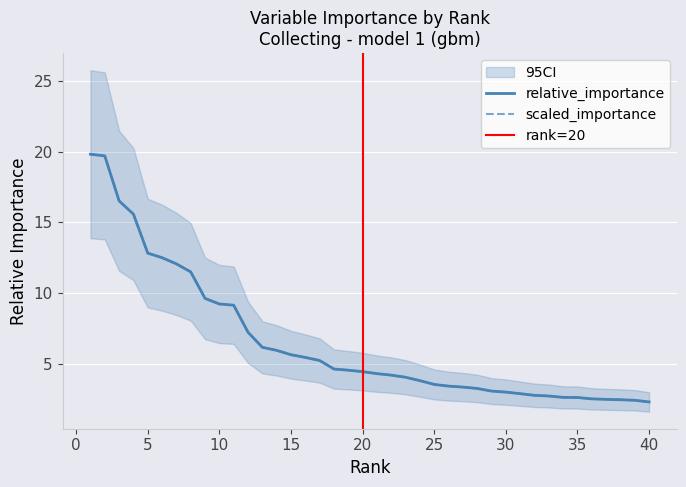

True or false: scaled_importance and relative_importance cross at least once.

True